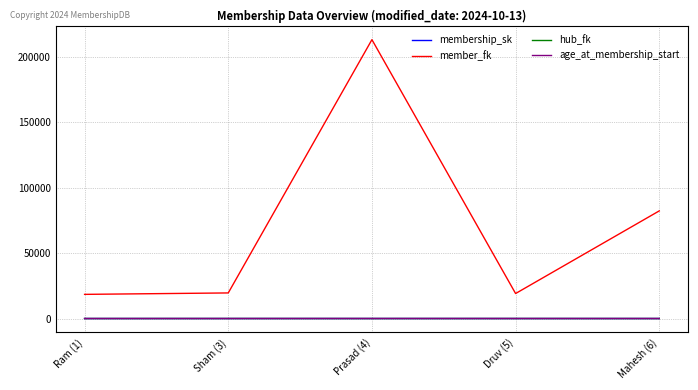

Is this an area chart (filled region under the line)?

No